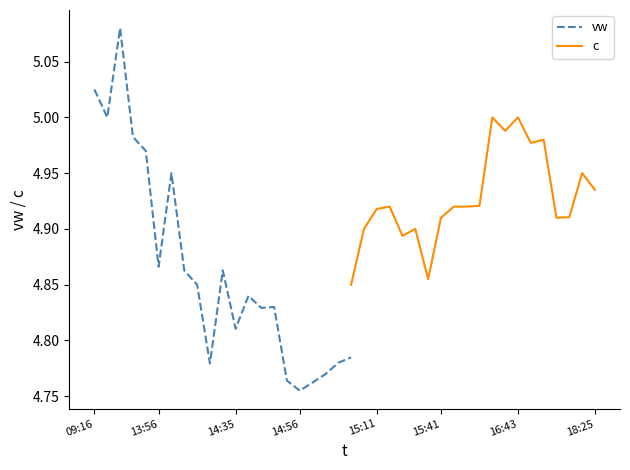

The value of c at 2023-12-04 13:33 is 2.4. True or false?

False